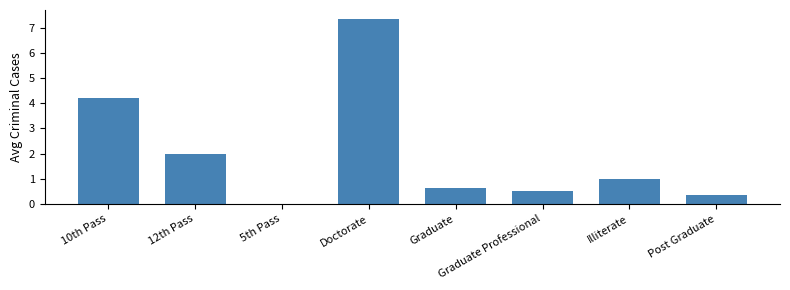

How many data points does each series have?

8